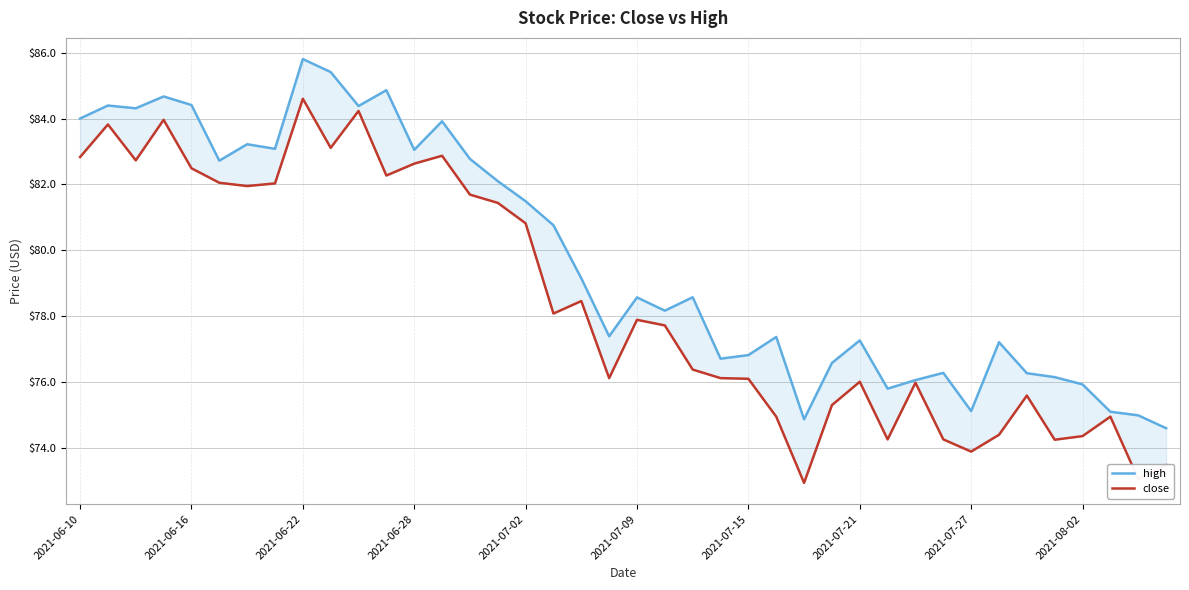

List the series in order of their peak value, highest first.

high, close